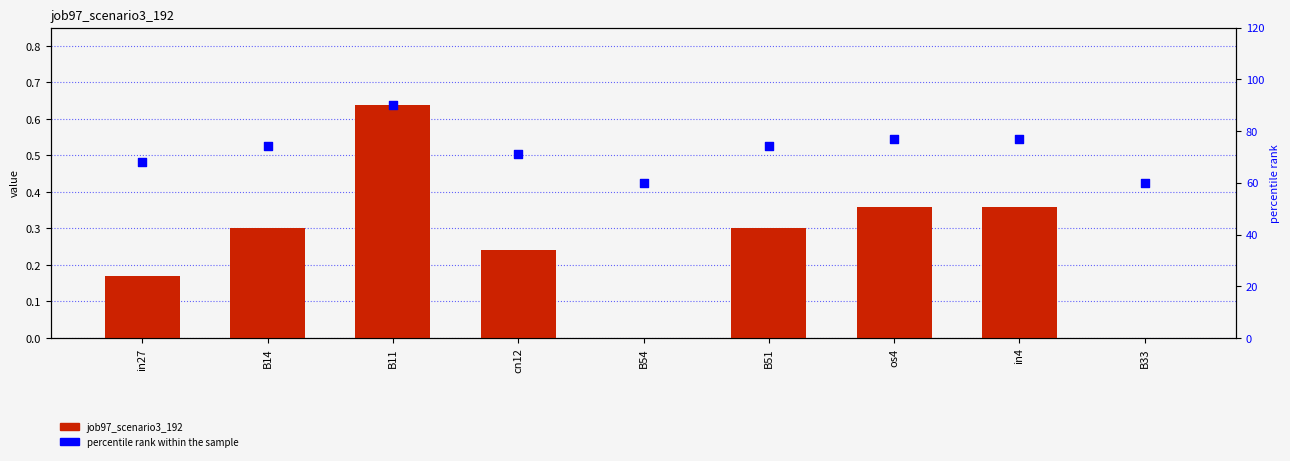

At which category is the sum across all series the highest?

B11